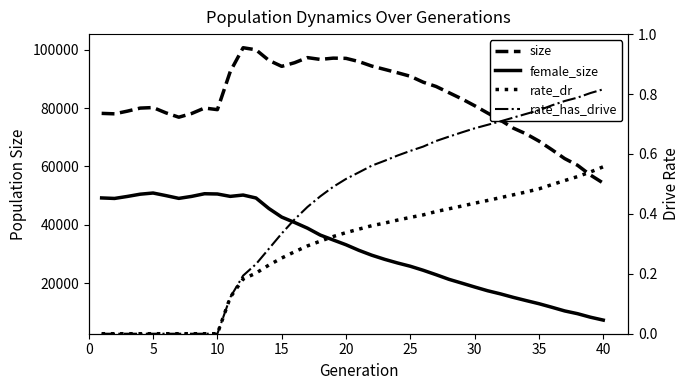

List the series in order of their peak value, highest first.

size, female_size, rate_has_drive, rate_dr